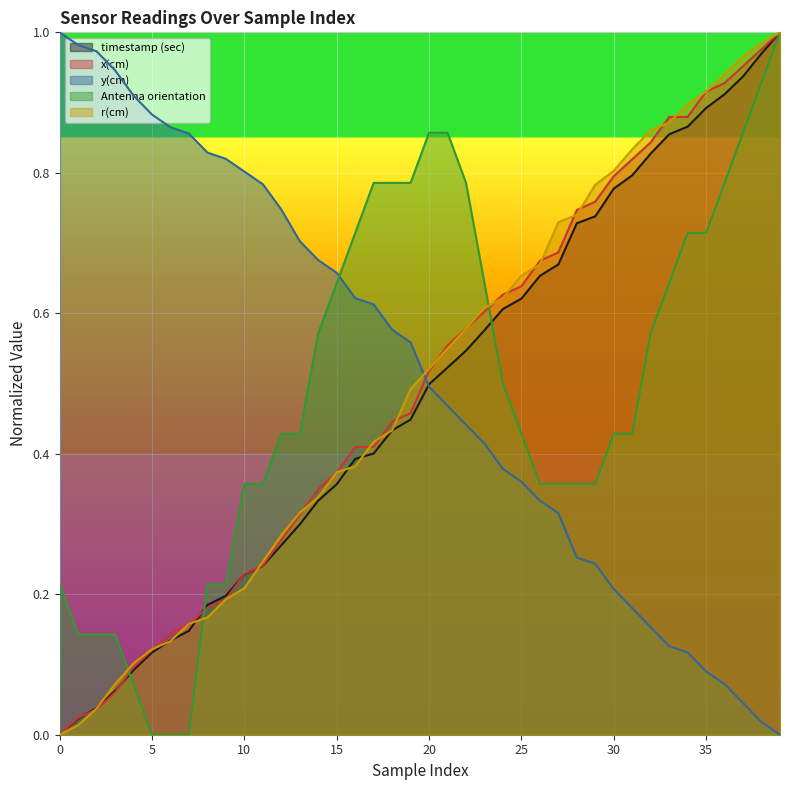

Which category has the highest value in the x(cm) series?

39